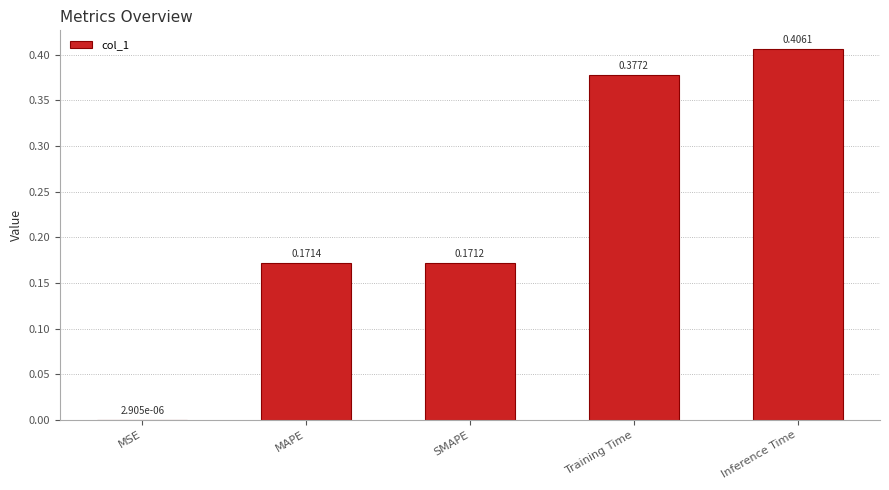

Does the chart contain stacked bars?

No